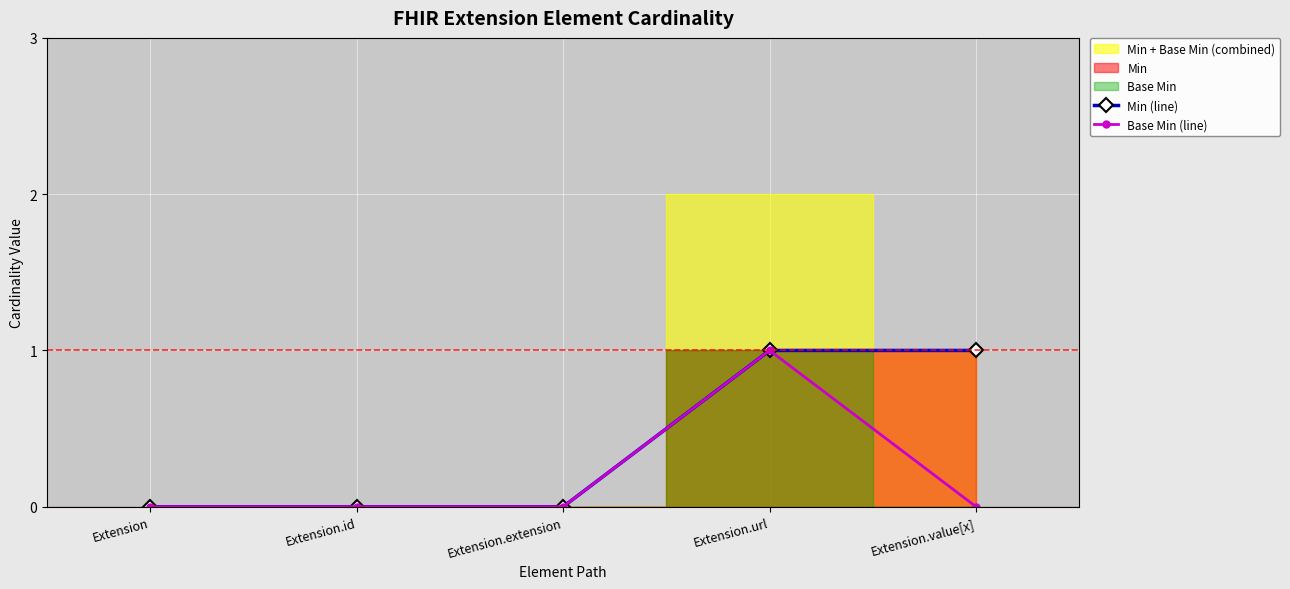

The value of Min (line) at Extension.value[x] is 2. True or false?

False